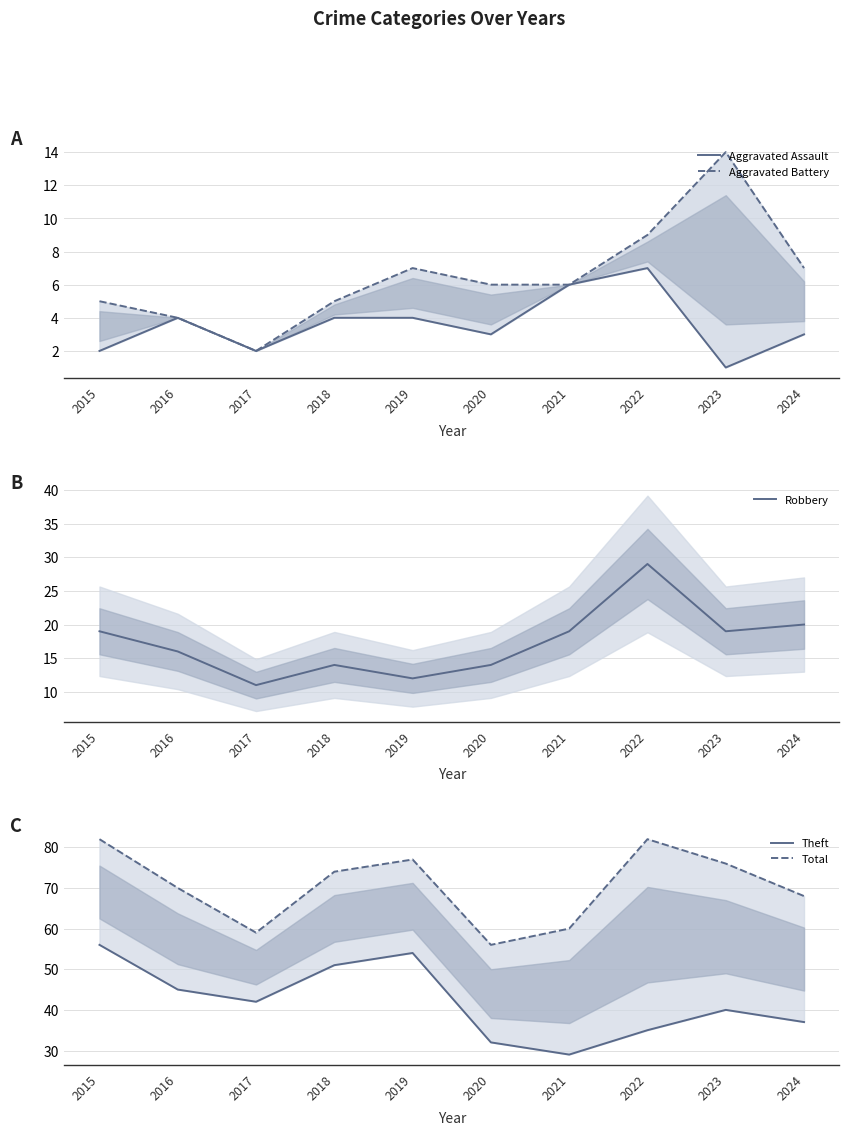

At which label does Theft first exceed 42?

2015